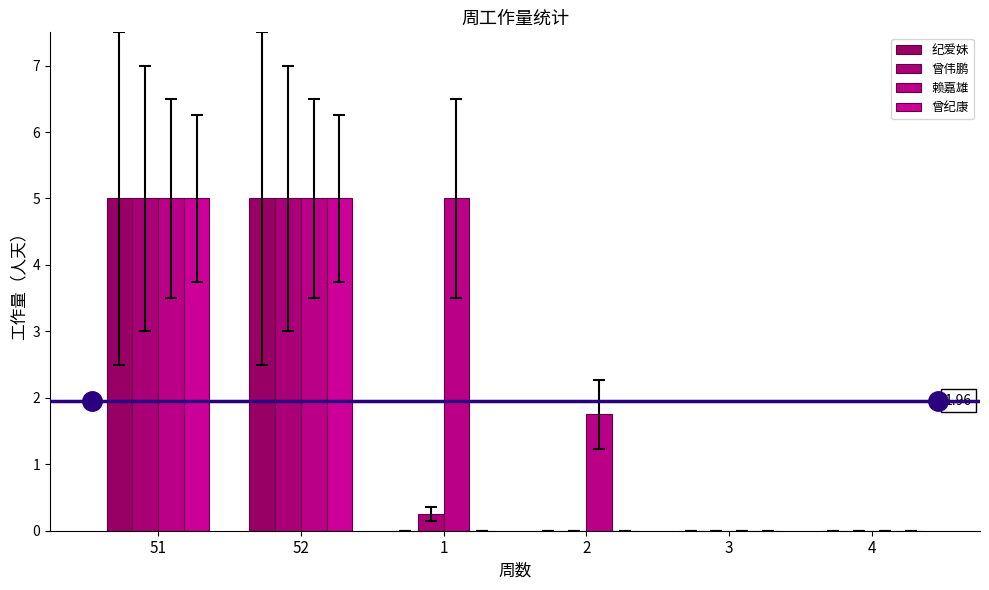

Which category has the highest value across all series?

51